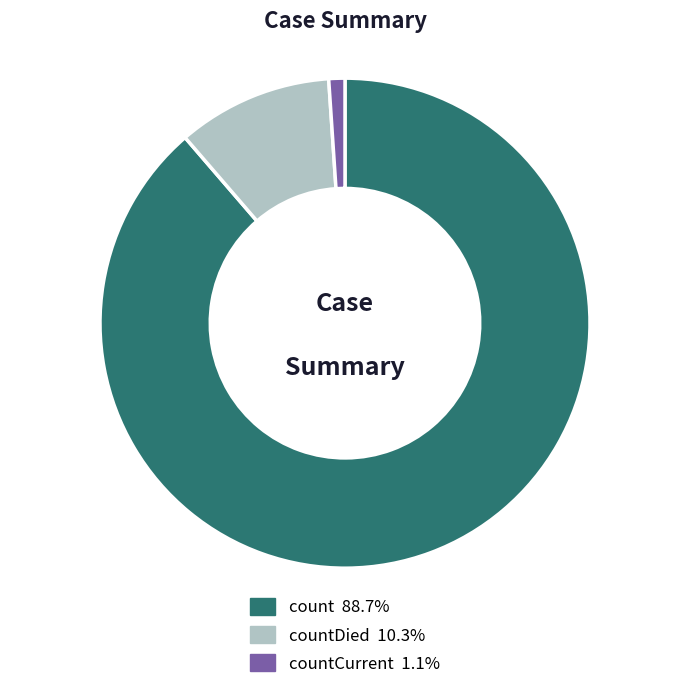

Is there any slice that represents more than half of the pie?

Yes